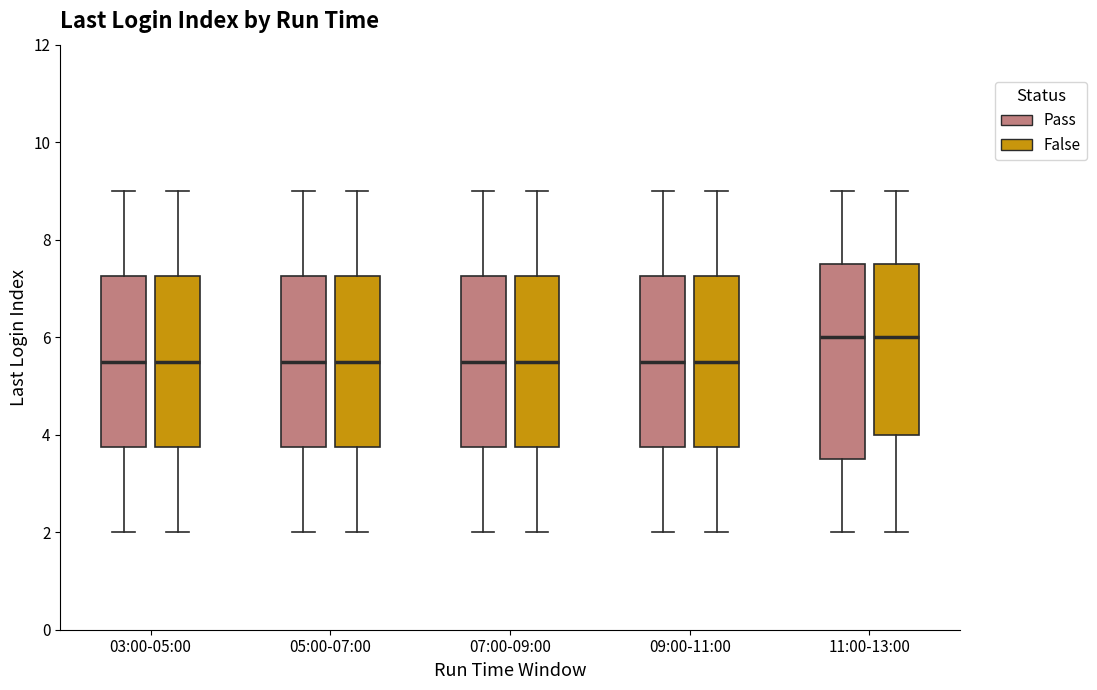

Where does the upper whisker of the box for 11:00-13:00 (False) end on the y-axis? The values are not printed on the chart, so give them approximately, as read against the axis.

9.0